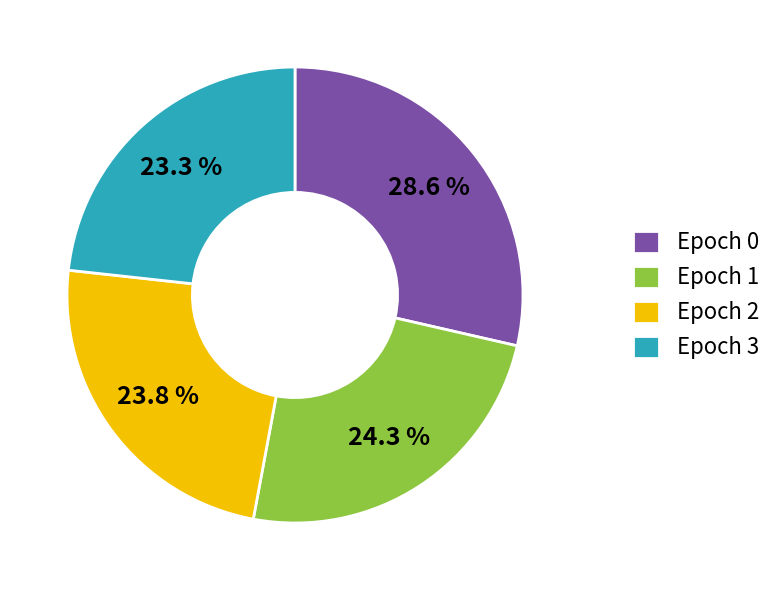

To the nearest percent, what is the average slice percentage?

25%